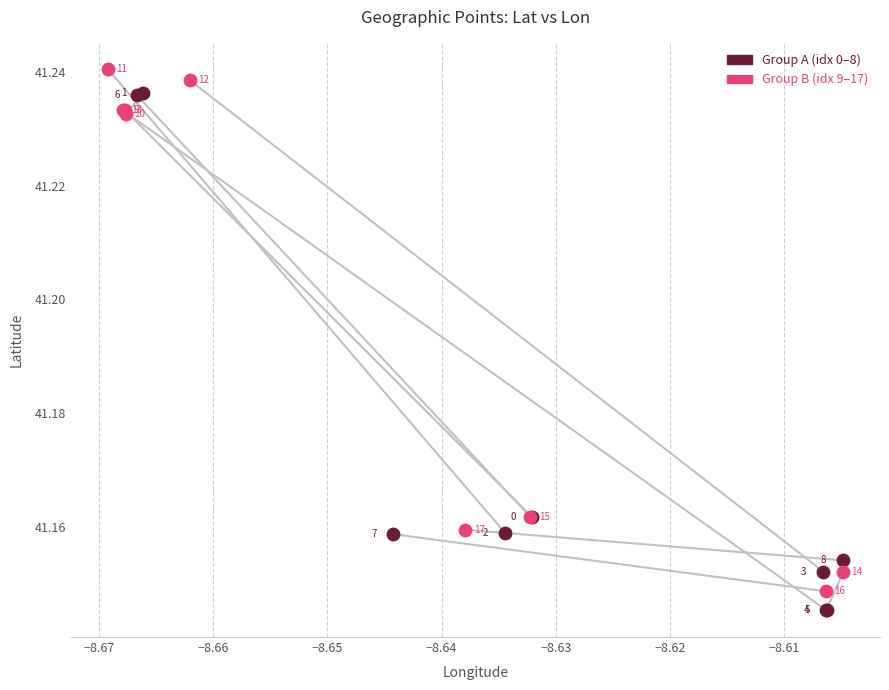

Which series contains the highest Y value?

Group B (idx 9–17)